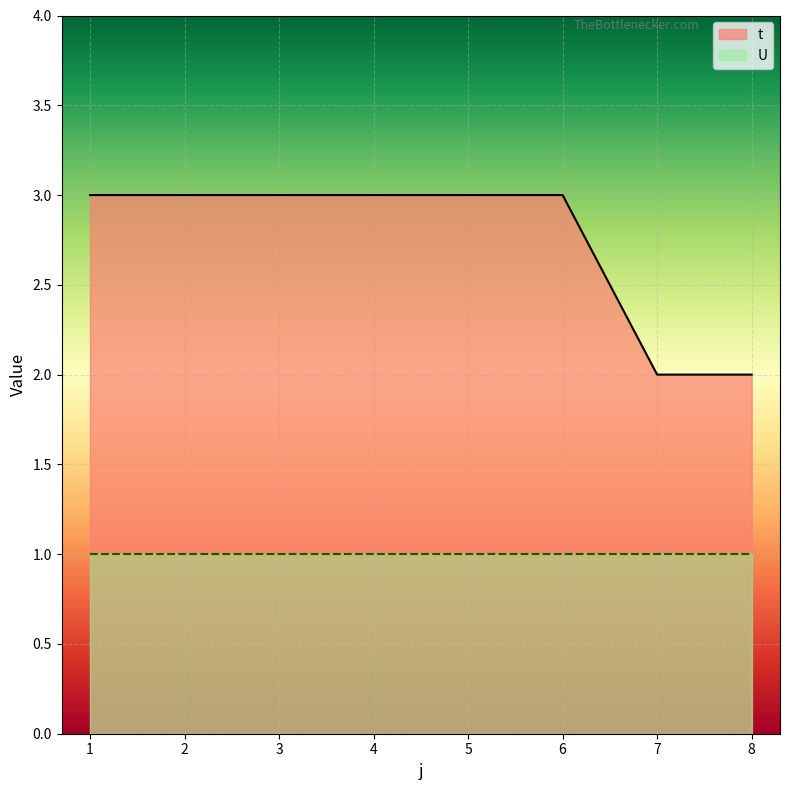

What is the smallest value displayed?

1